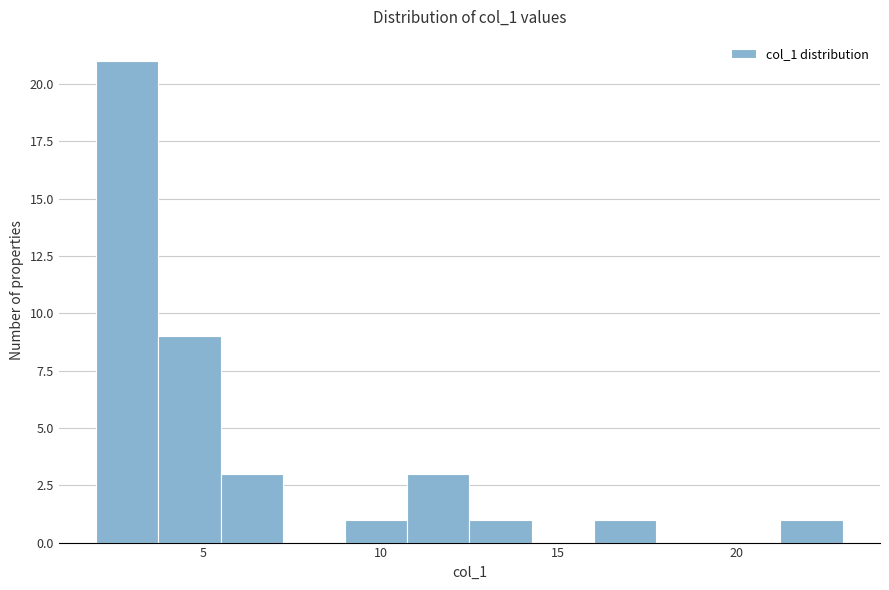

Around what value on the x-axis is the tallest bar? Give the approximate position of its centre, as read against the axis.

3.0